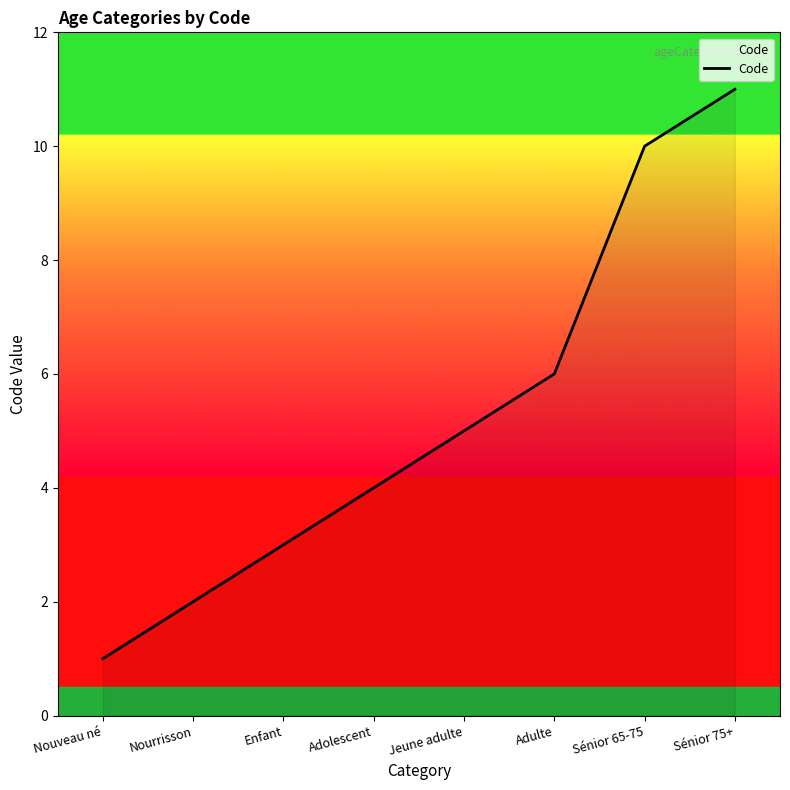

Reading left to right, list all the values displayed in this chart.

Nouveau né=1	Nourrisson=2	Enfant=3	Adolescent=4	Jeune adulte=5	Adulte=6	Sénior 65-75=10	Sénior 75+=11